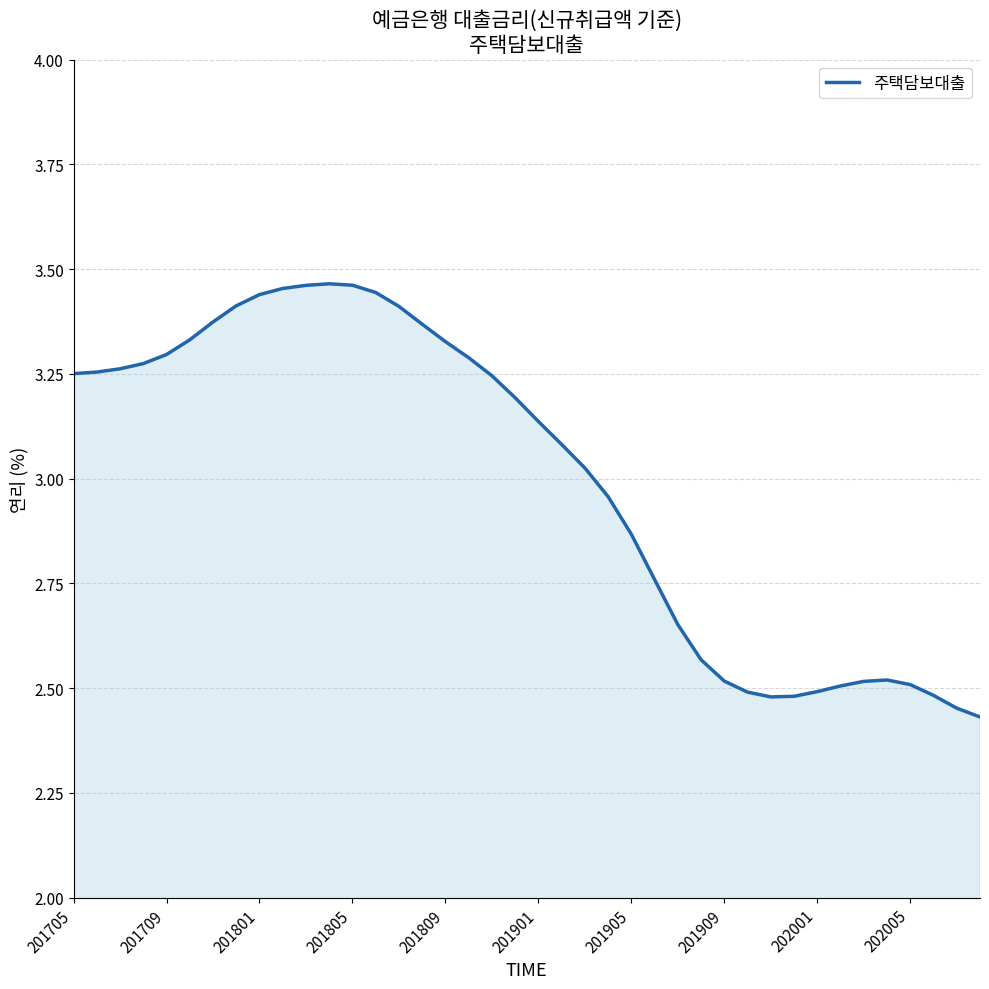

What is the difference between the maximum and minimum values?

1.0